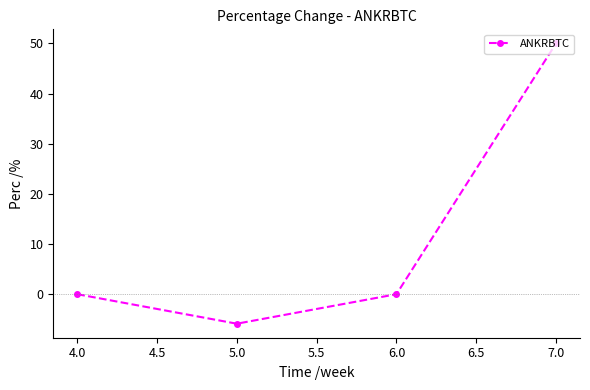

What is the average value?

11.0